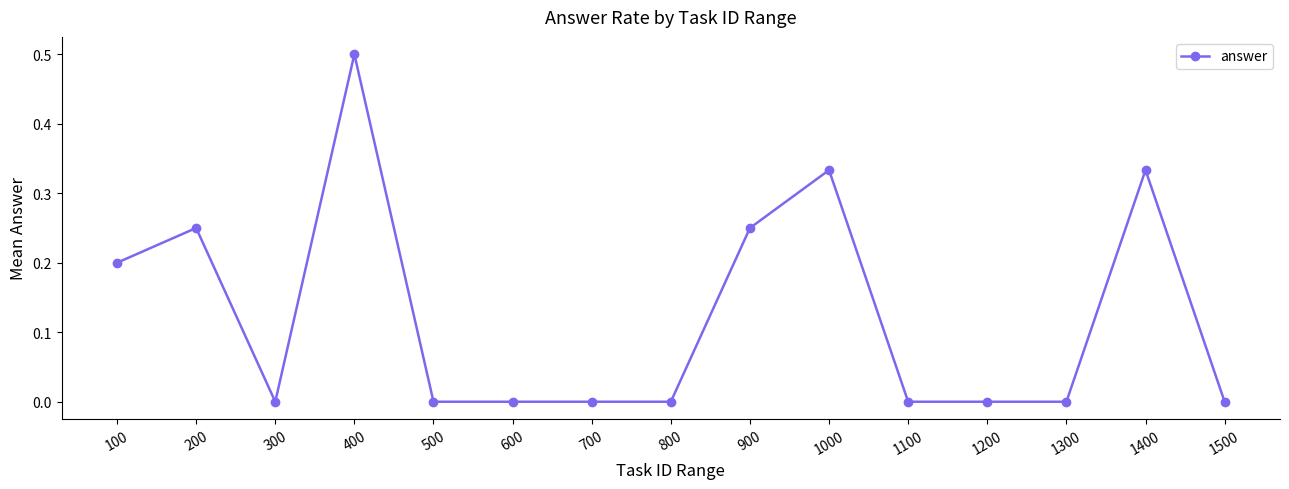

What is the sum of all values?

1.9